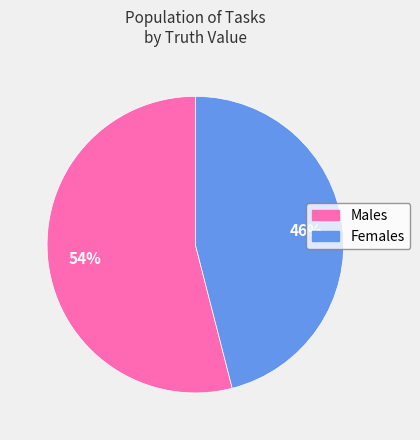

To the nearest percent, what is the average slice percentage?

50%